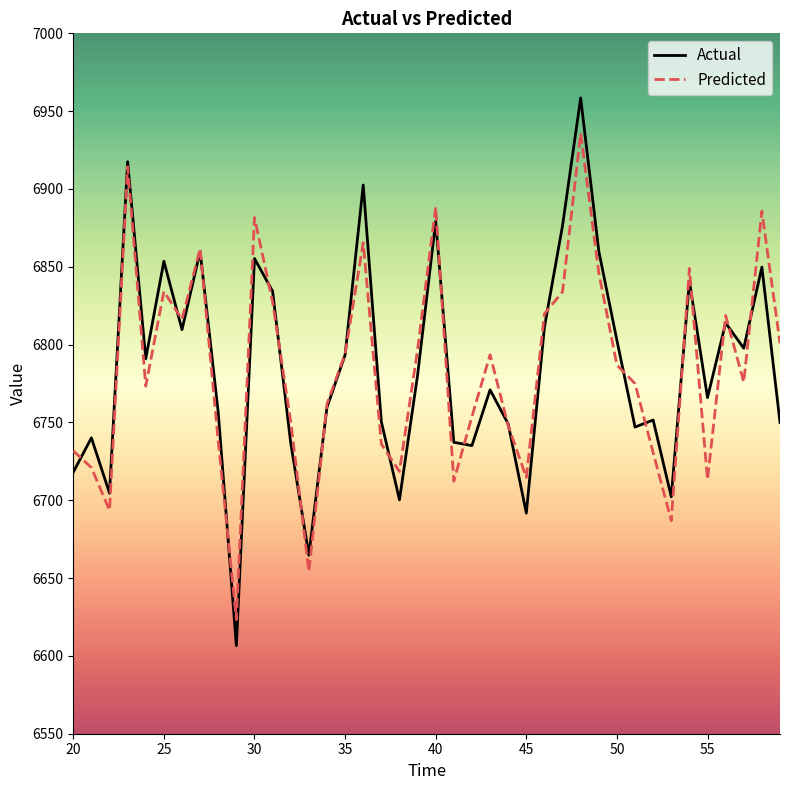

Is this an area chart (filled region under the line)?

No